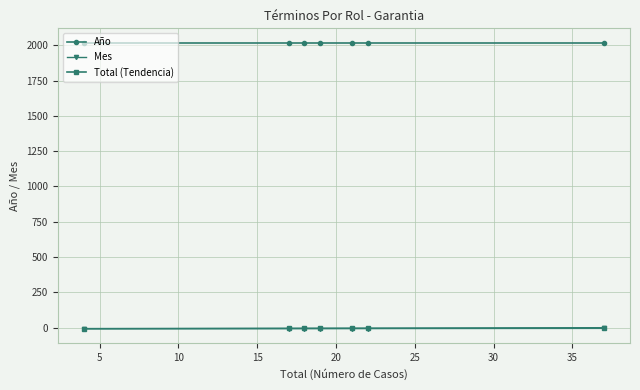

True or false: Año and Total (Tendencia) cross at least once.

False